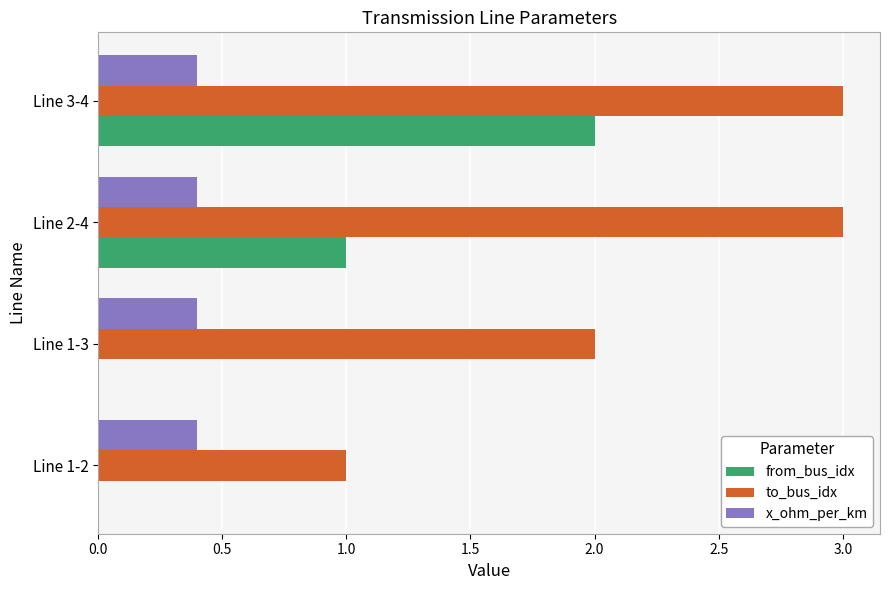

What is the sum of all from_bus_idx values?

3.0